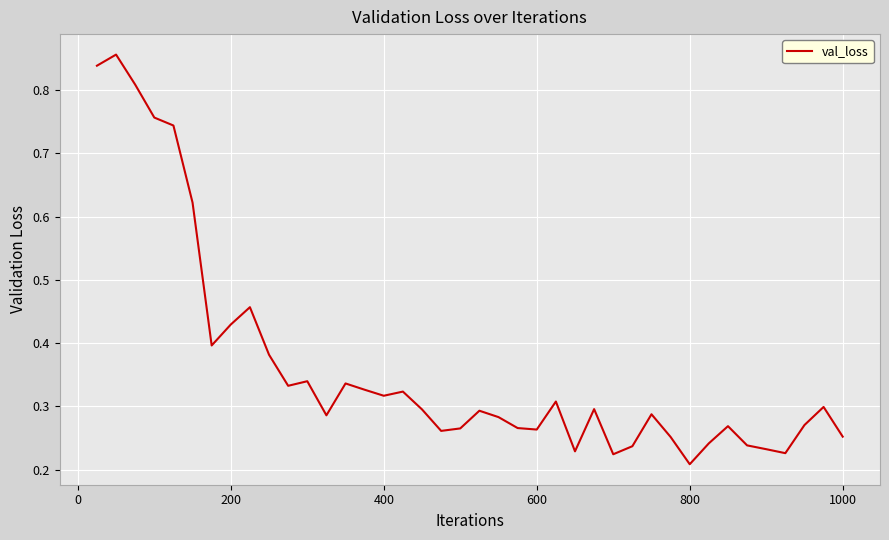

Which category has the lowest value across all series?

800